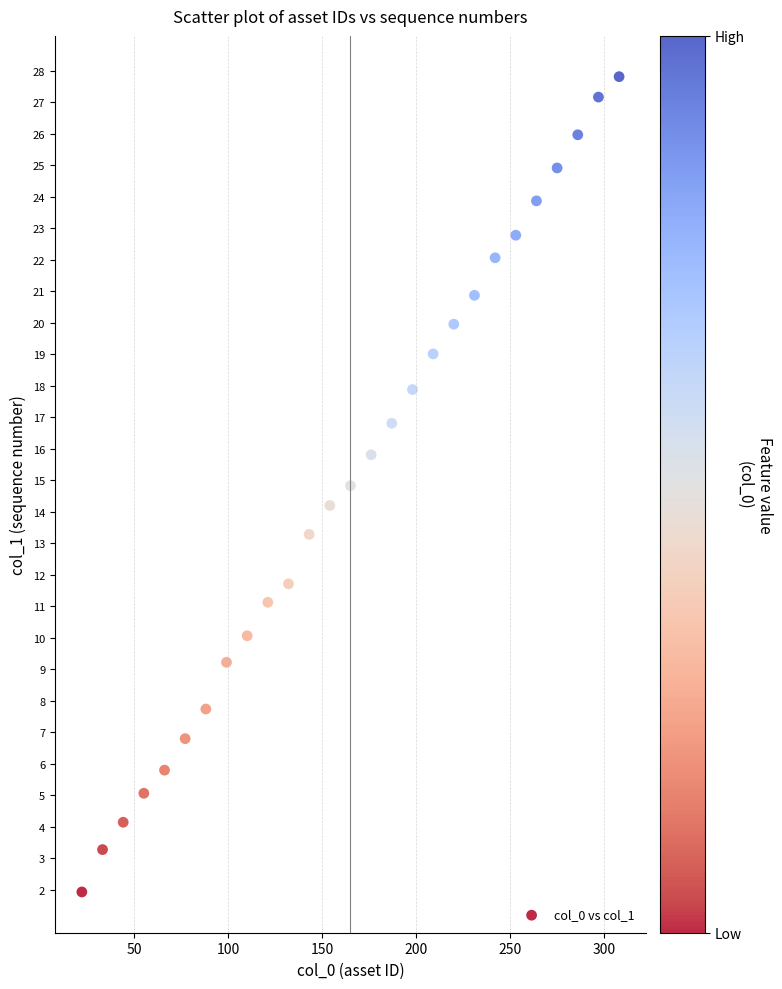

What is the range of X values (max minus min)?

286.0